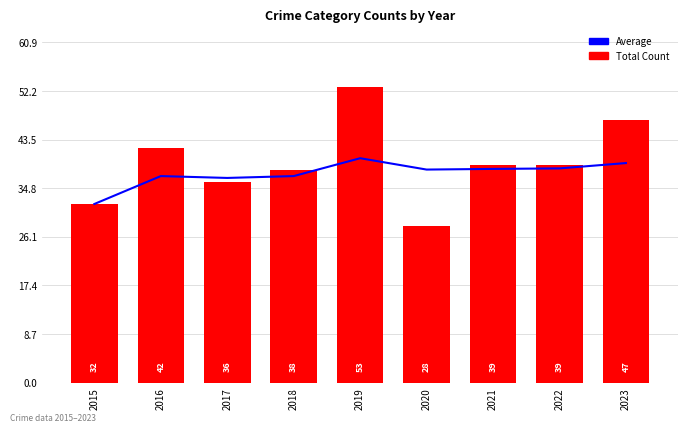

What is the maximum value for Total?

53.0